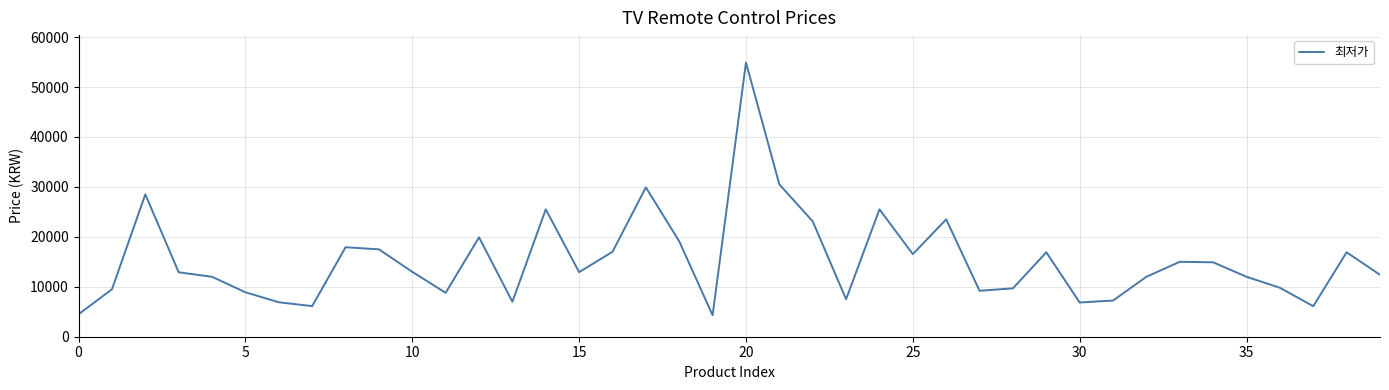

What is the greatest value displayed?

54900